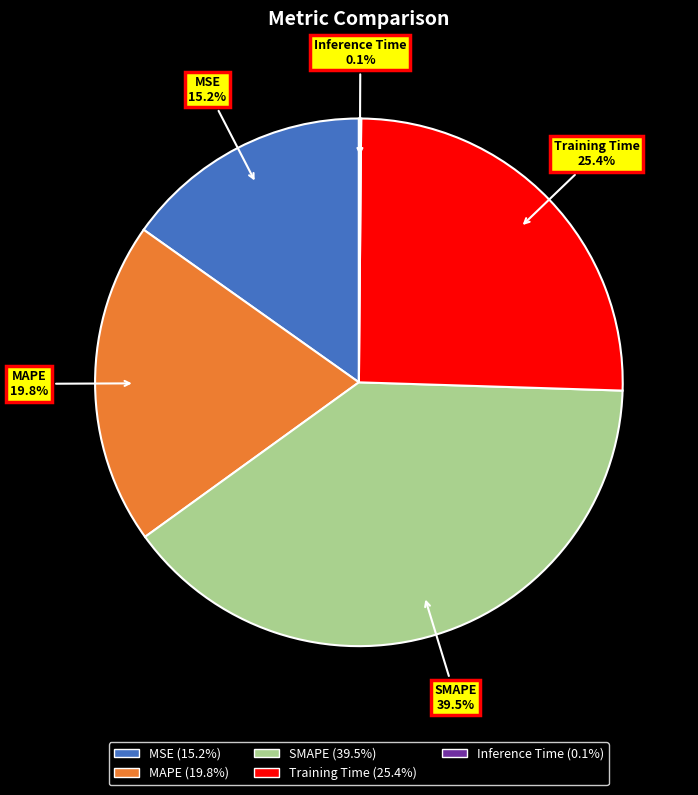

Is MAPE the majority of the pie?

No